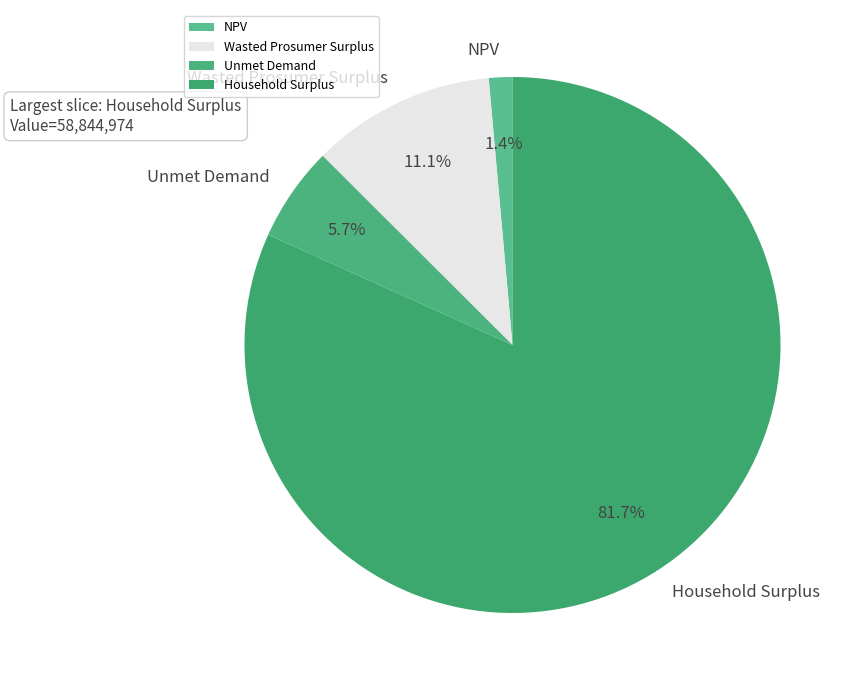

Which category has the biggest portion of the pie?

Household Surplus